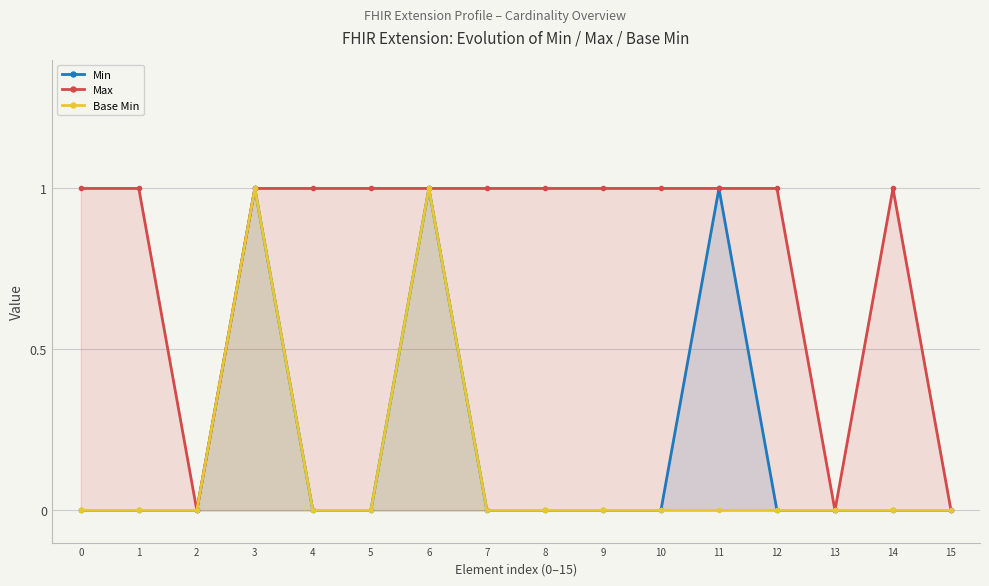

Count the number of data series in this chart.

3